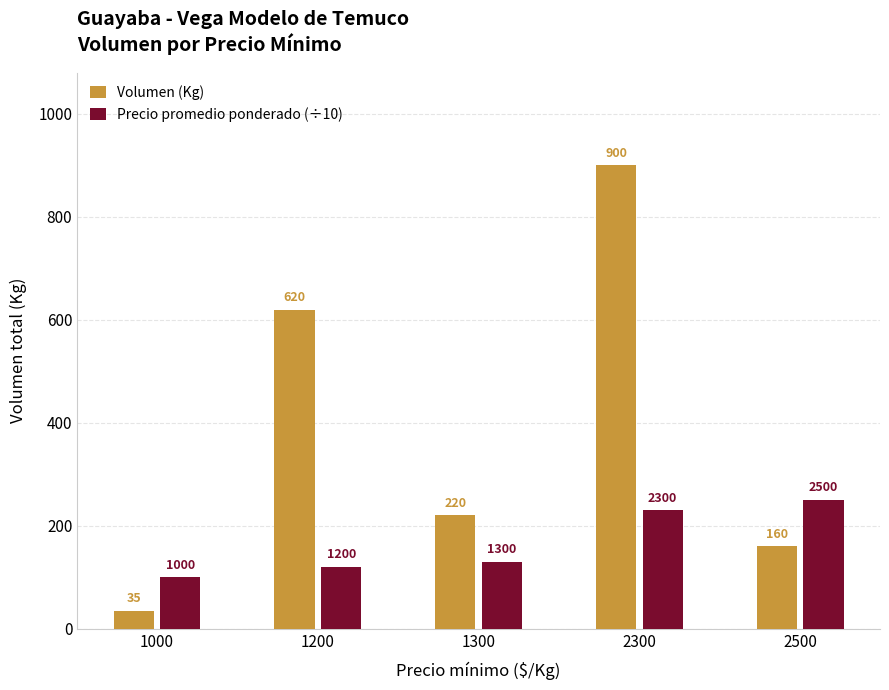

Which series has the largest total across all categories?

Volumen (Kg)